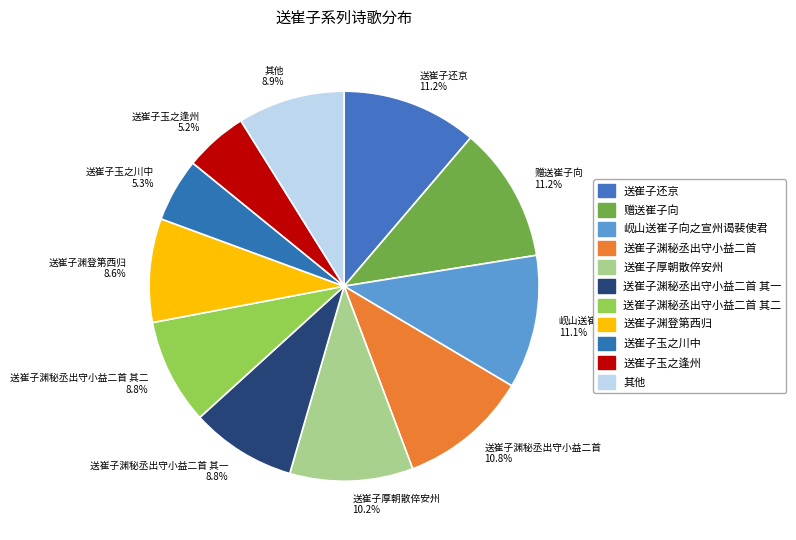

Combined, what portion of the pie is 送崔子渊秘丞出守小益二首 其二 8.8% and 送崔子还京 11.2%?

20.0%